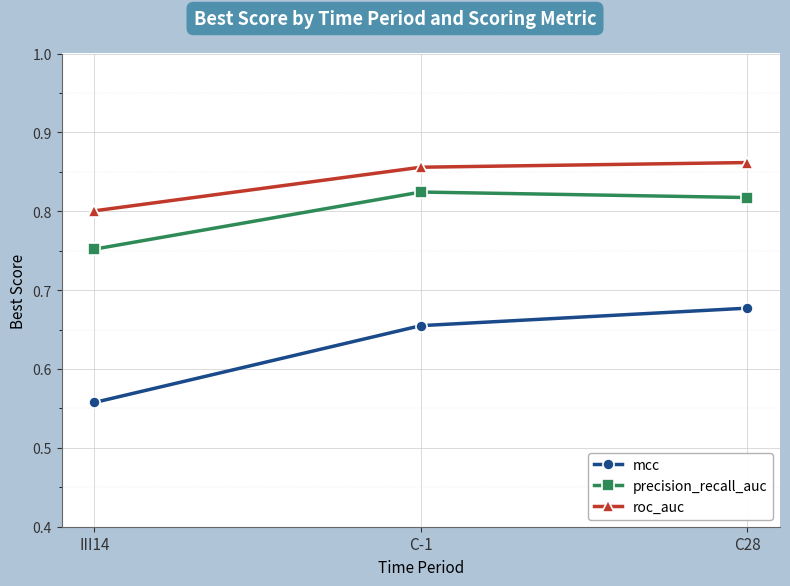

Does the chart have visible grid lines?

Yes